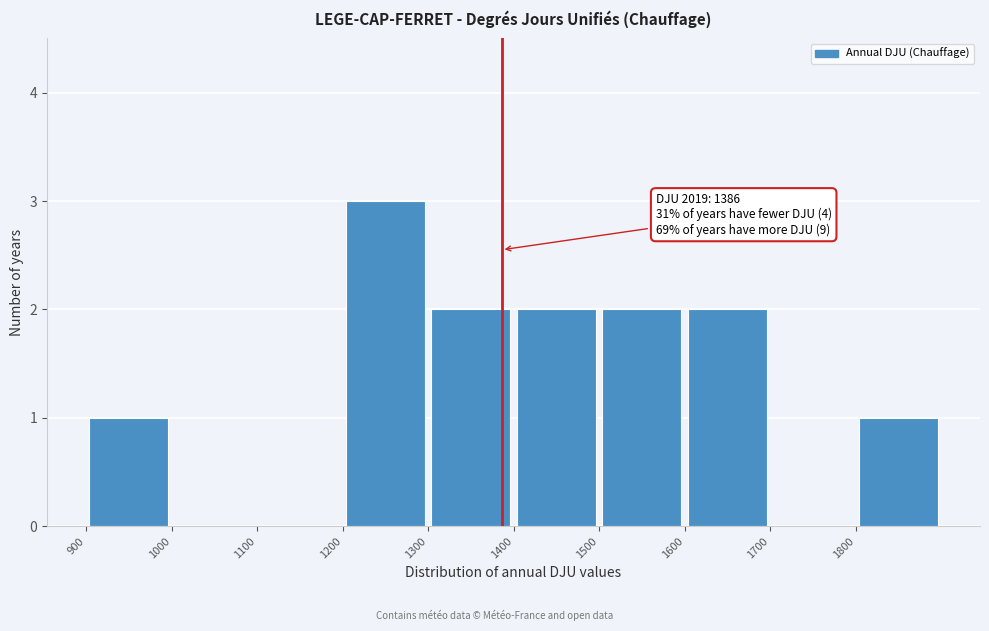

Which range on the x-axis has the tallest bar?

1200 to 1300